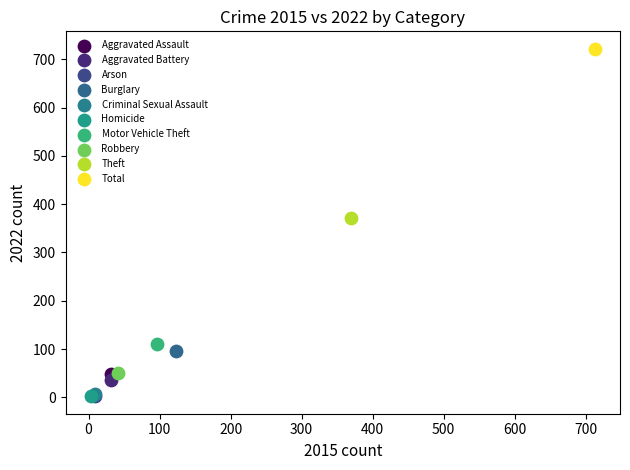

Which series reaches the maximum Y coordinate?

Total